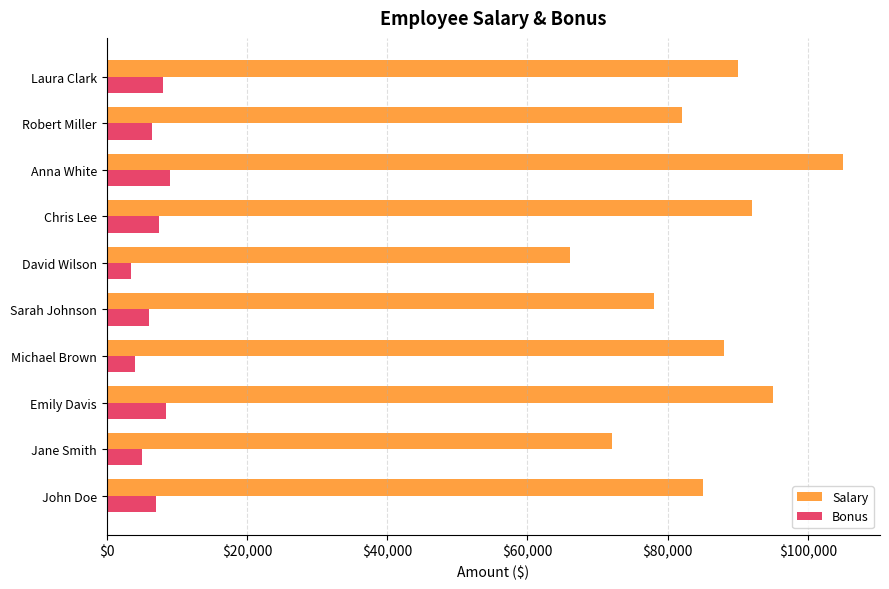

True or false: Bonus has a value of 7000 at John Doe.

True